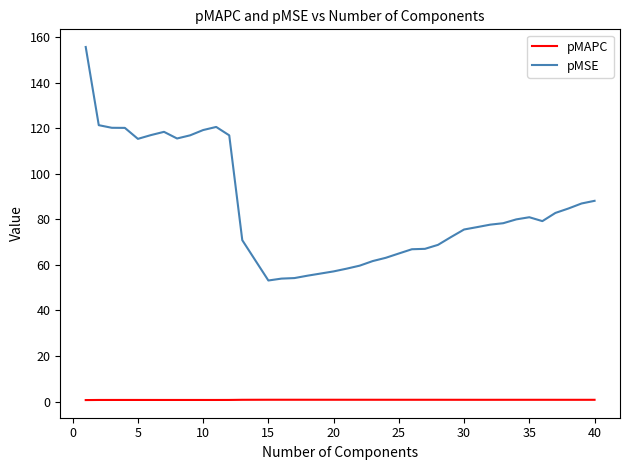

How many series are shown in this chart?

2